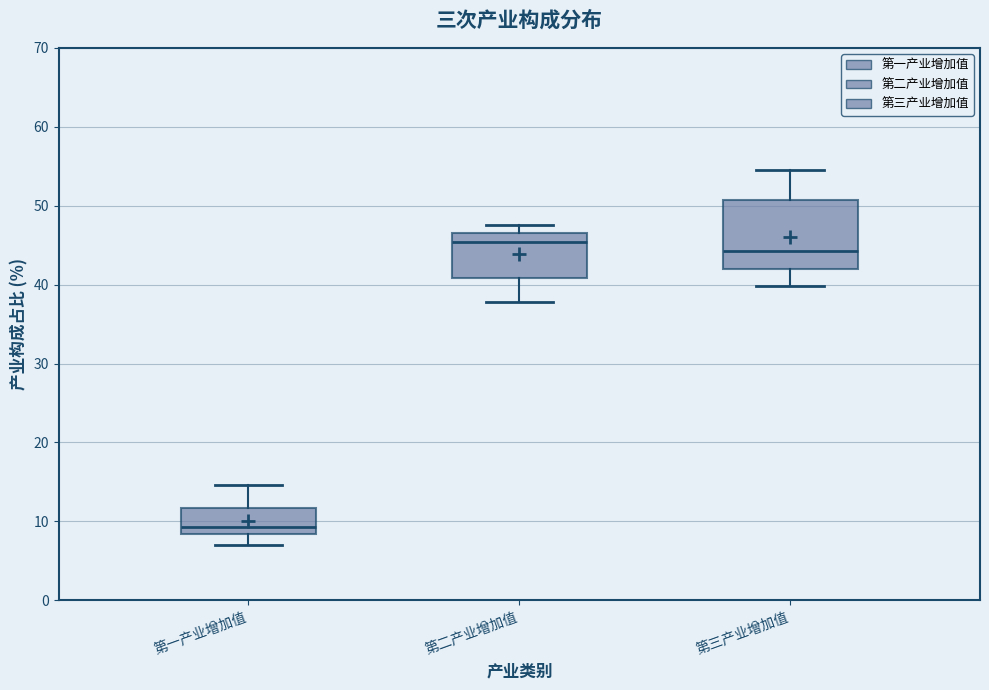

Reading left to right, transcribe this box plot: for each box, give where its median line is, the range the box spans, and where its two whiskers end, as read against the y-axis. The values are not printed on the chart, so give them approximately, as read against the axis.

第一产业增加值: median 9, box 8 to 12, whiskers 7 to 15
第二产业增加值: median 45, box 41 to 46, whiskers 38 to 48
第三产业增加值: median 44, box 42 to 51, whiskers 40 to 55